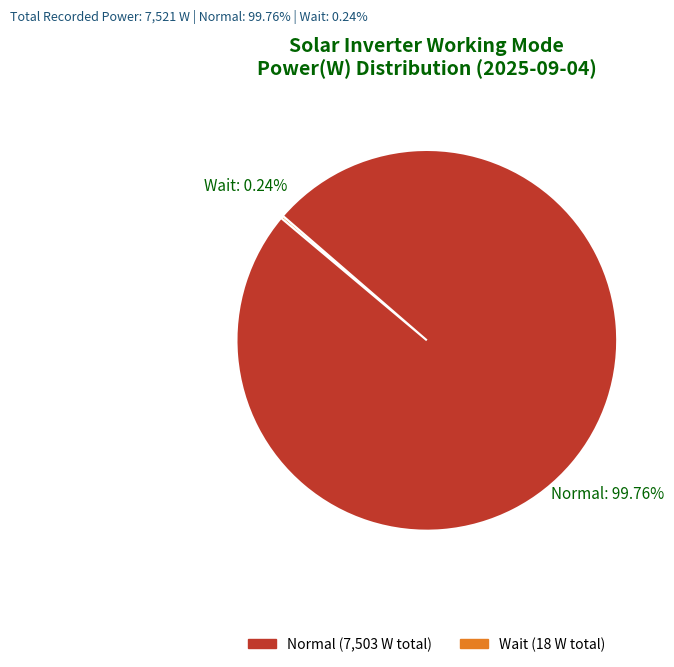

How many slices are in this pie chart?

2